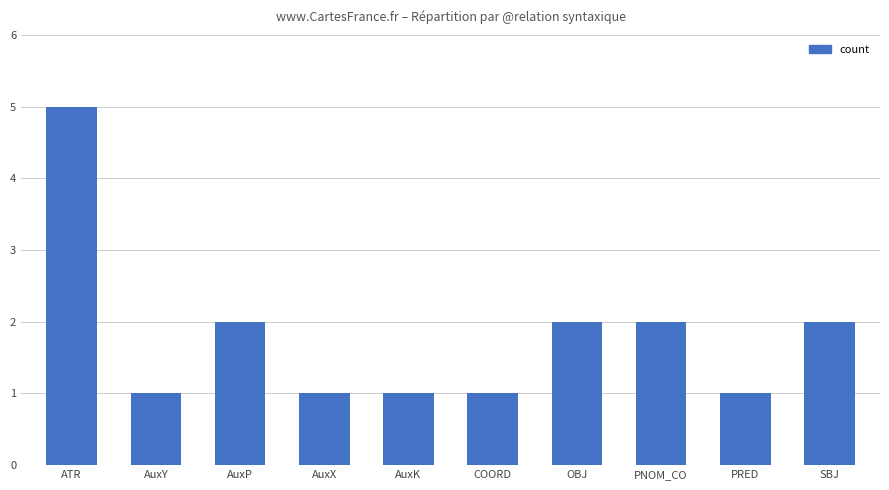

How many data points are less than 2?

5